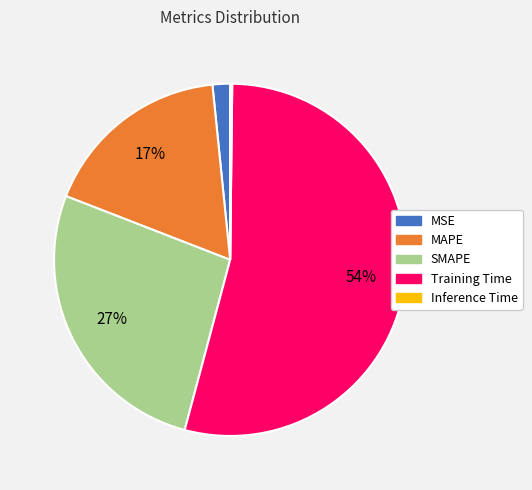

True or false: Training Time accounts for 54% of the total.

True